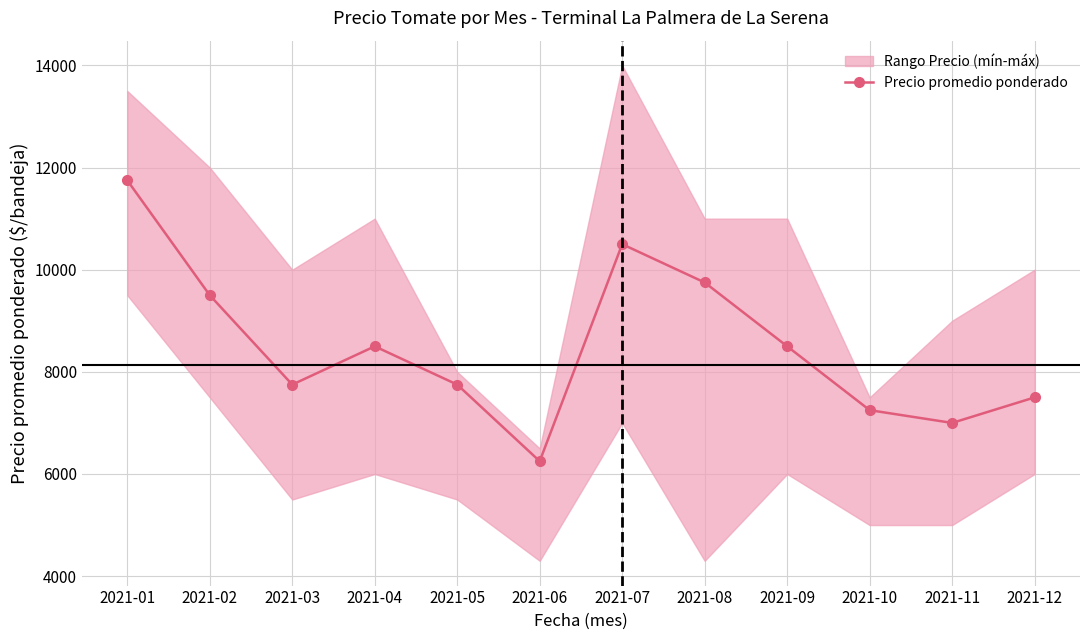

What is the difference between the values at 2021-01 and 2021-11?

4750